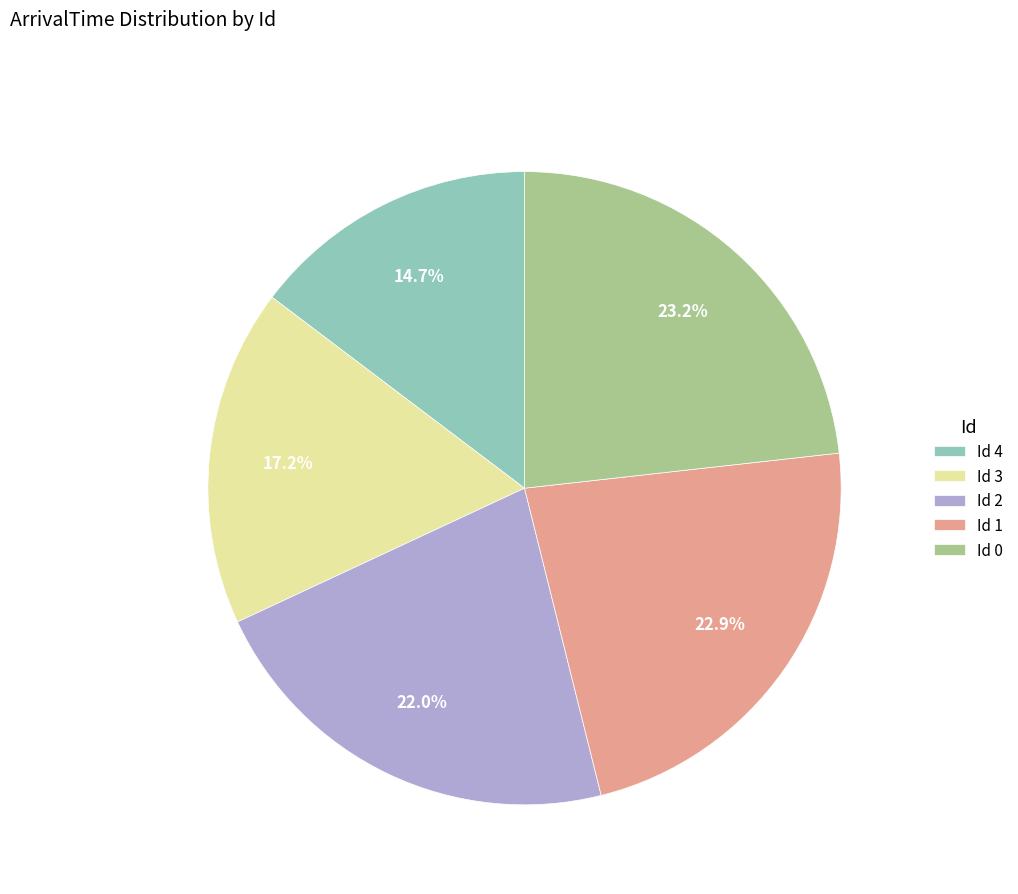

Do Id 3 and Id 0 together represent more than half of the pie?

No